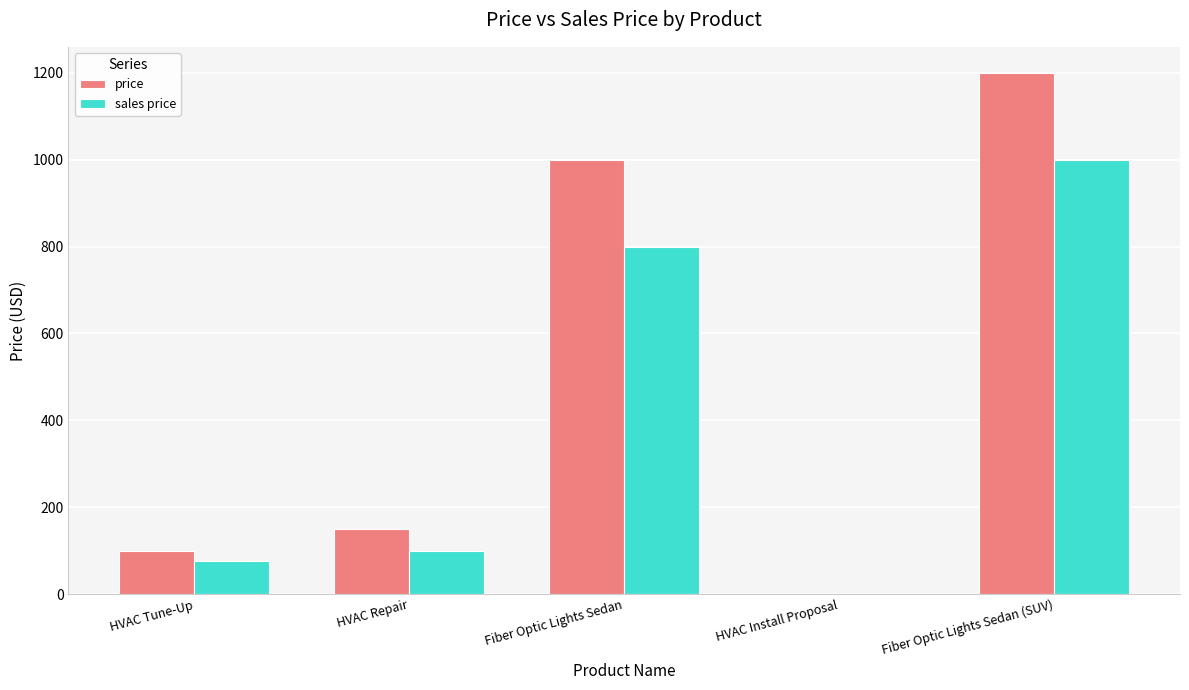

How many values in price are above zero?

4